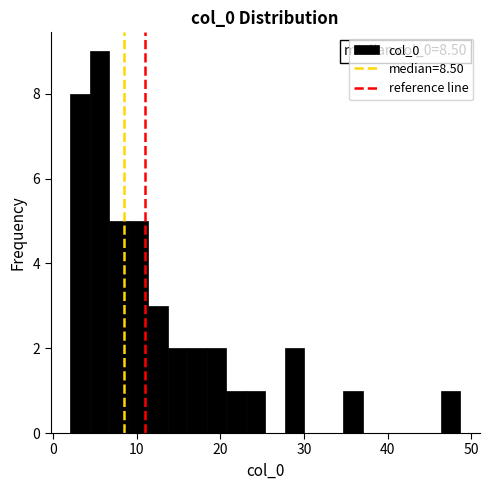

Around what value on the x-axis is the tallest bar? Give the approximate position of its centre, as read against the axis.

6